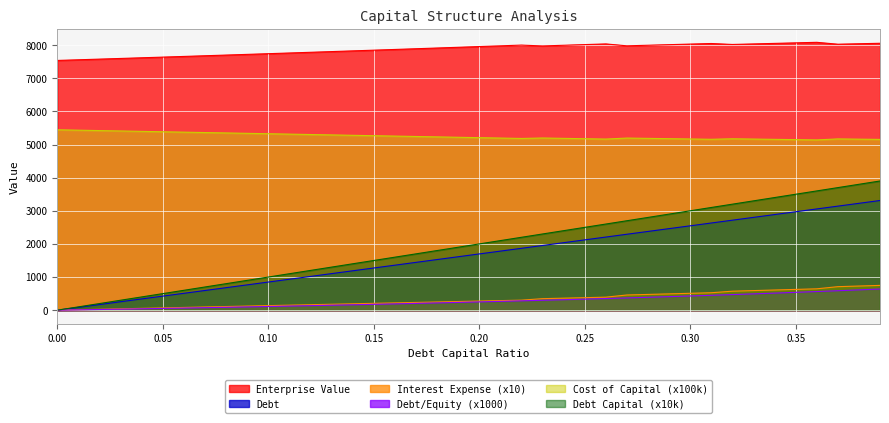

The value of interest_expense at 0.06 is 54.7. True or false?

False